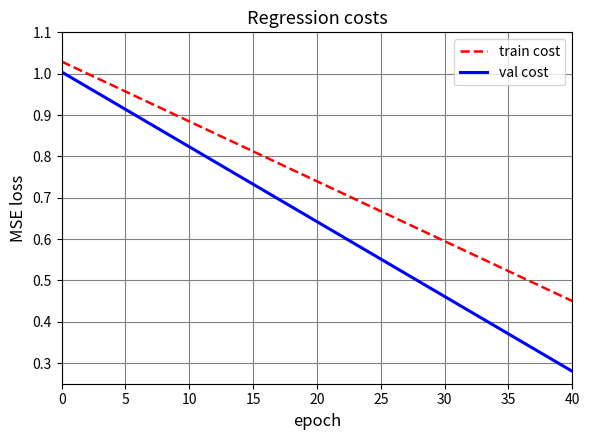

True or false: val cost and train cost cross at least once.

False